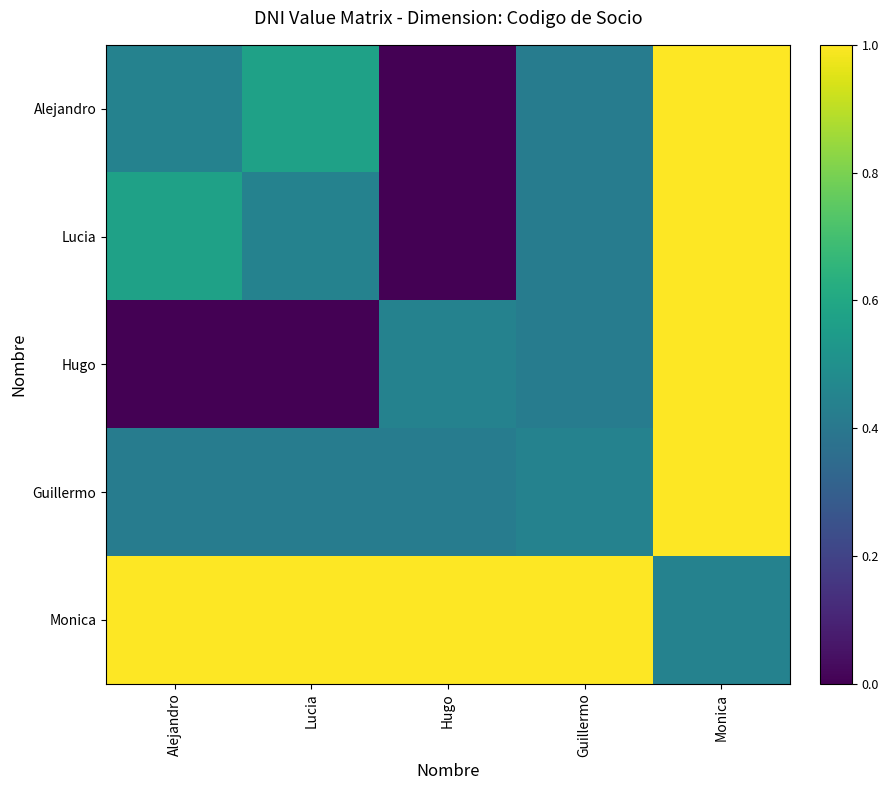

How many categories are shown in the chart?

5